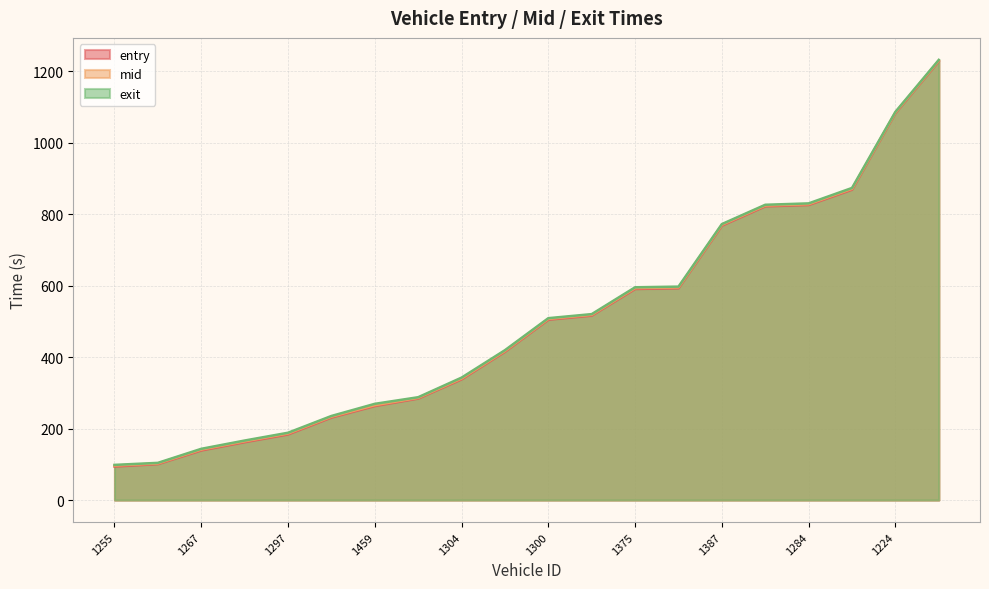

The value of entry at 1267 is 94.2. True or false?

False